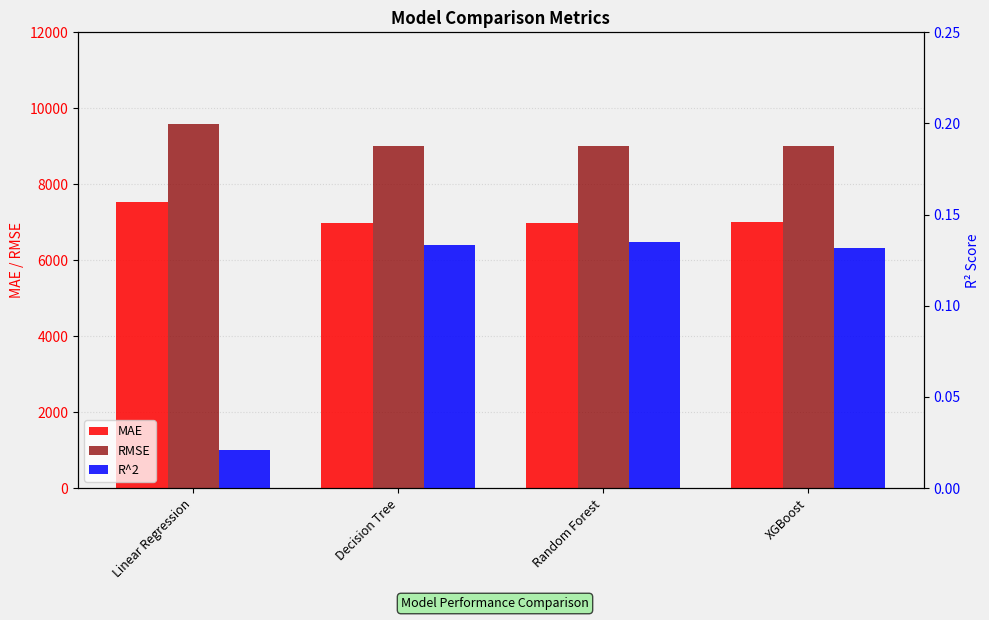

Reading left to right, list all the values displayed in this chart.

MAE: 7524.4	6989.2	6988.2	7011.2
RMSE: 9574.6	9008.4	8999.5	9018.2
R^2: 0.0	0.1	0.1	0.1